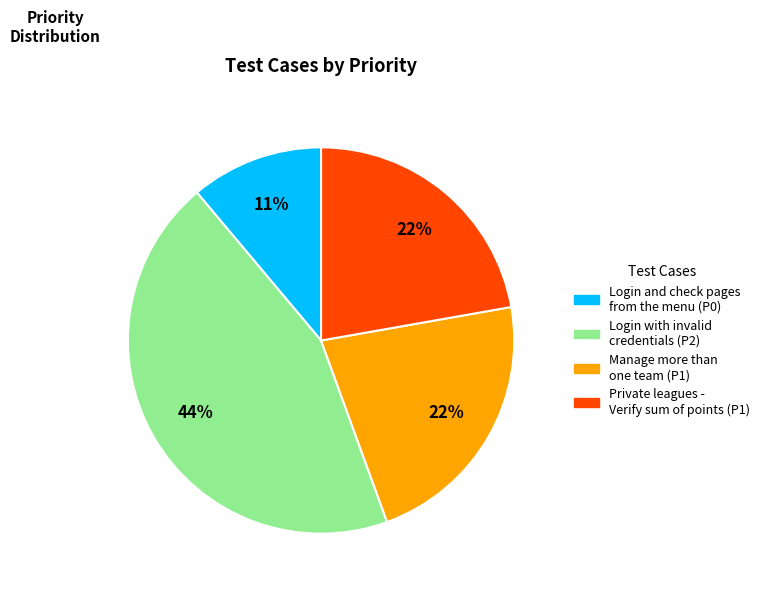

Is there a majority slice in this chart?

No